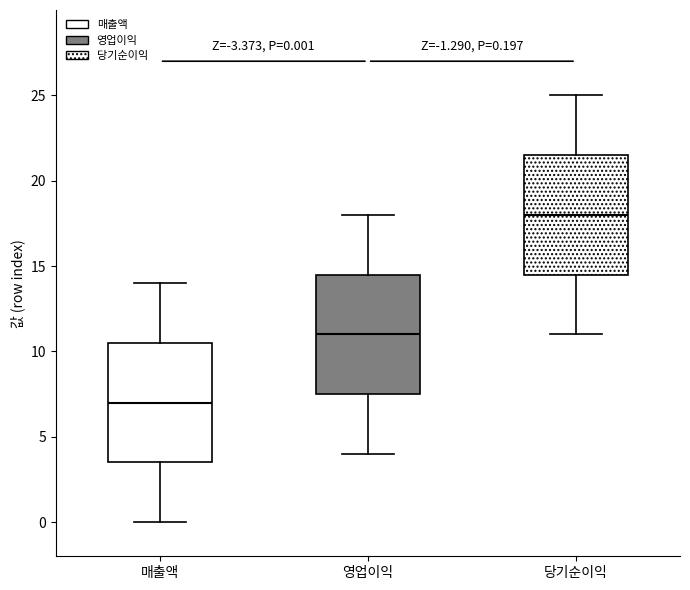

Which box's median line is the lowest?

매출액